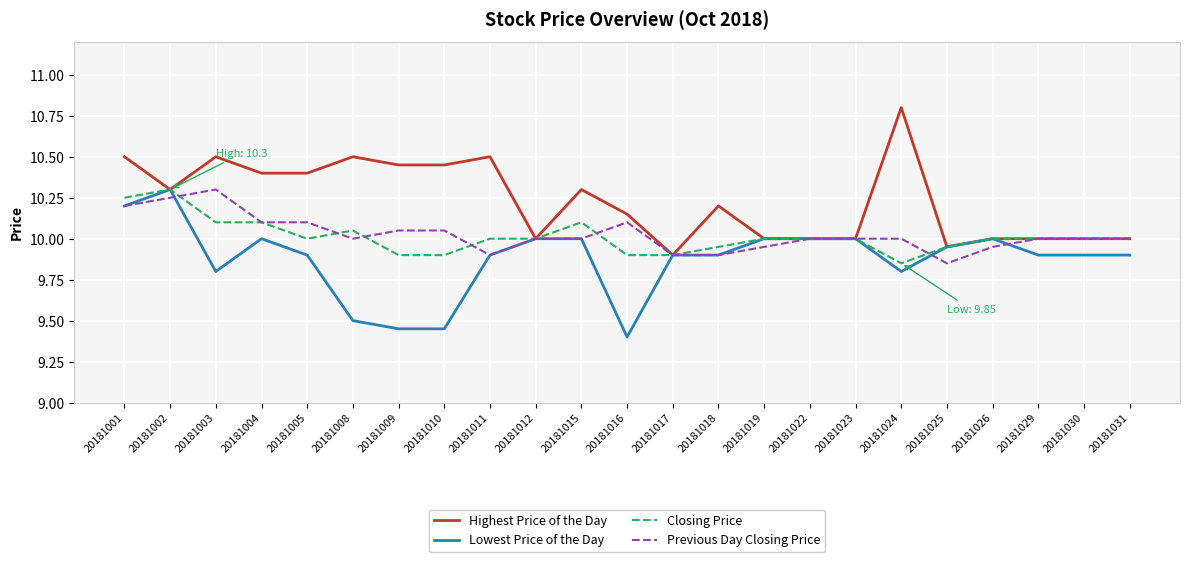

What is the total value across all series at 20181012?

40.0